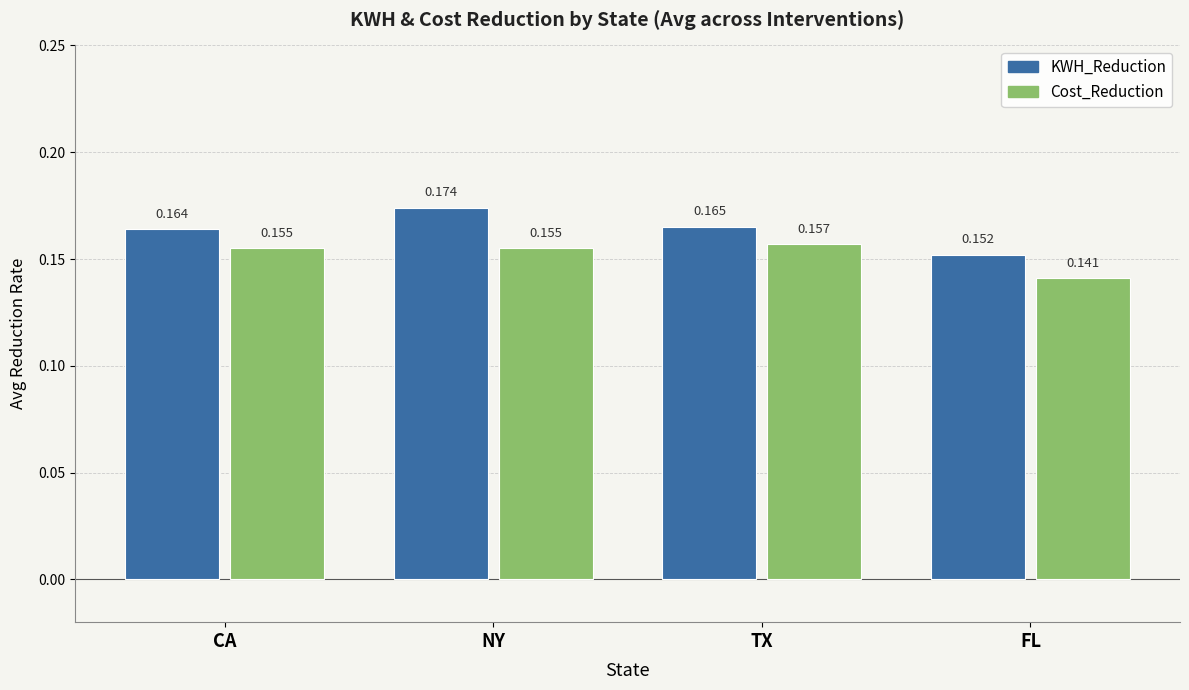

Where is KWH_Reduction nearest to the value 0?

FL